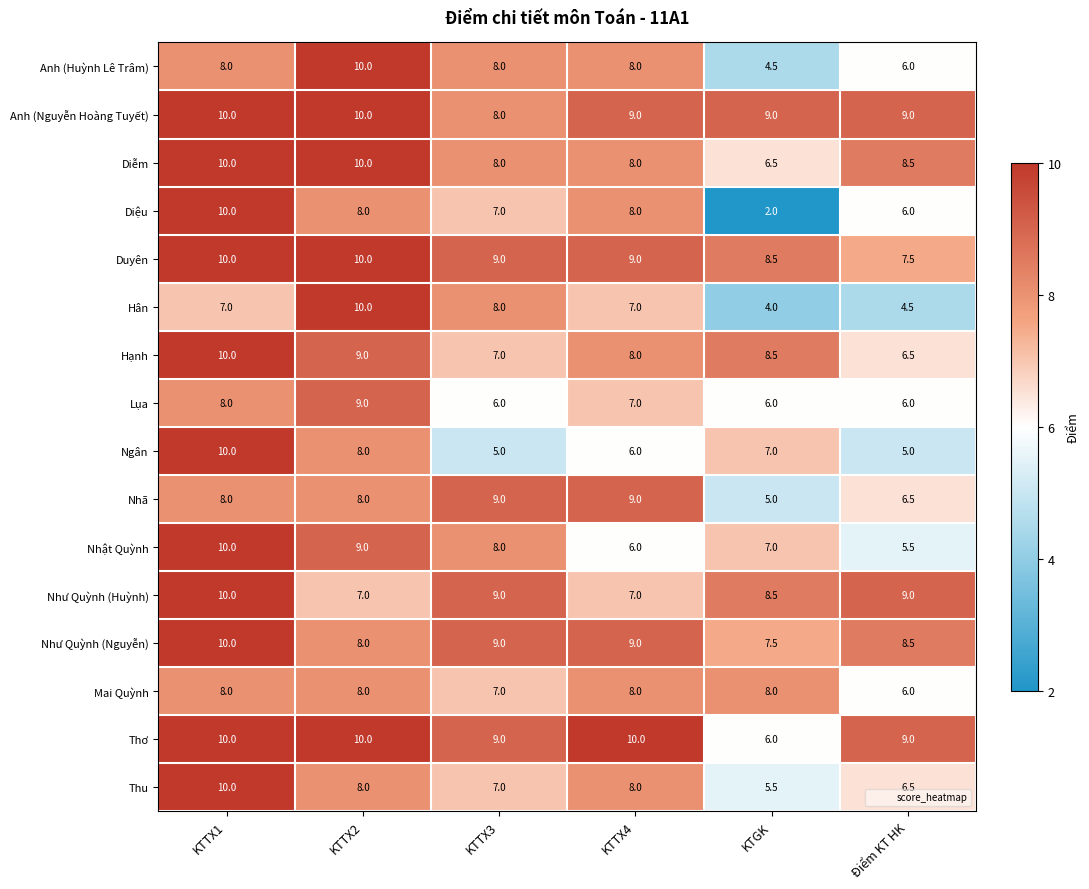

Read the Thơ value at KTTX1.

10.0